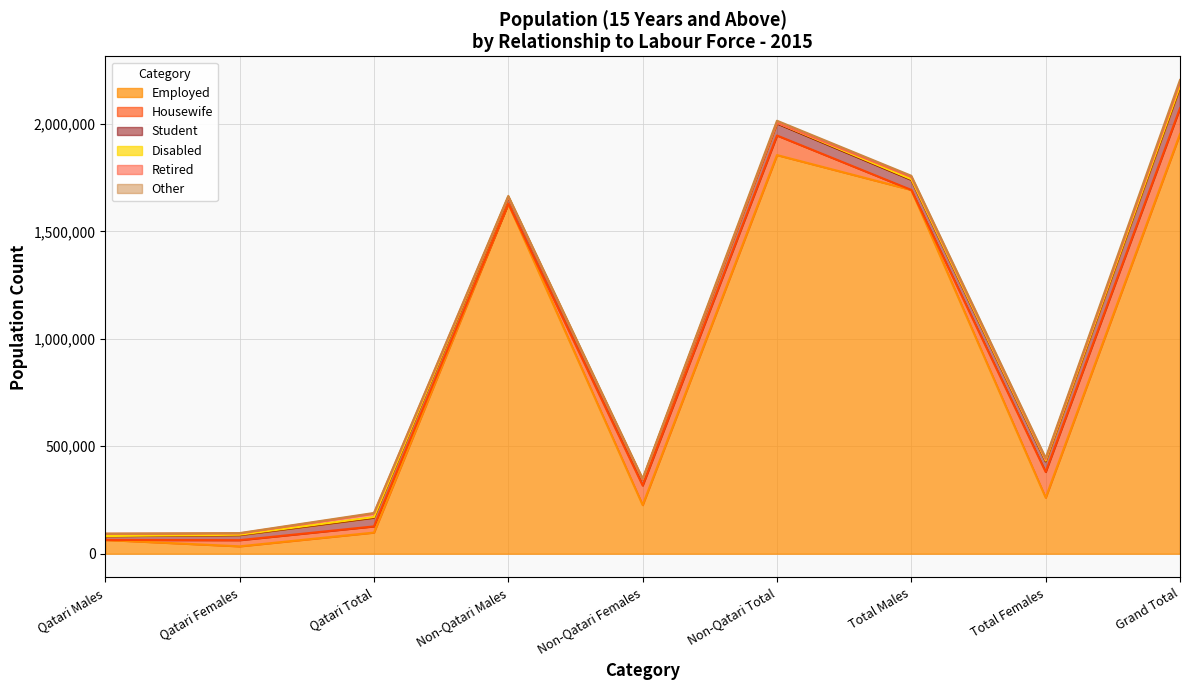

Reading left to right, transcribe all the data shown in this chart.

Employed: Qatari Males=64101	Qatari Females=34322	Qatari Total=98423	Non-Qatari Males=1628620	Non-Qatari Females=226395	Non-Qatari Total=1855015	Total Males=1692721	Total Females=260717	Grand Total=1953438
Housewife: Qatari Males=0	Qatari Females=28710	Qatari Total=28710	Non-Qatari Males=0	Non-Qatari Females=91097	Non-Qatari Total=91097	Total Males=0	Total Females=119807	Grand Total=119807
Student: Qatari Males=17064	Qatari Females=23230	Qatari Total=40294	Non-Qatari Males=29914	Non-Qatari Females=25964	Non-Qatari Total=55878	Total Males=46978	Total Females=49194	Grand Total=96172
Disabled: Qatari Males=986	Qatari Females=2009	Qatari Total=2995	Non-Qatari Males=2010	Non-Qatari Females=1424	Non-Qatari Total=3434	Total Males=2996	Total Females=3433	Grand Total=6429
Retired: Qatari Males=10505	Qatari Females=5836	Qatari Total=16341	Non-Qatari Males=0	Non-Qatari Females=0	Non-Qatari Total=0	Total Males=10505	Total Females=5836	Grand Total=16341
Other: Qatari Males=896	Qatari Females=1971	Qatari Total=2867	Non-Qatari Males=4594	Non-Qatari Females=4871	Non-Qatari Total=9465	Total Males=5490	Total Females=6842	Grand Total=12332